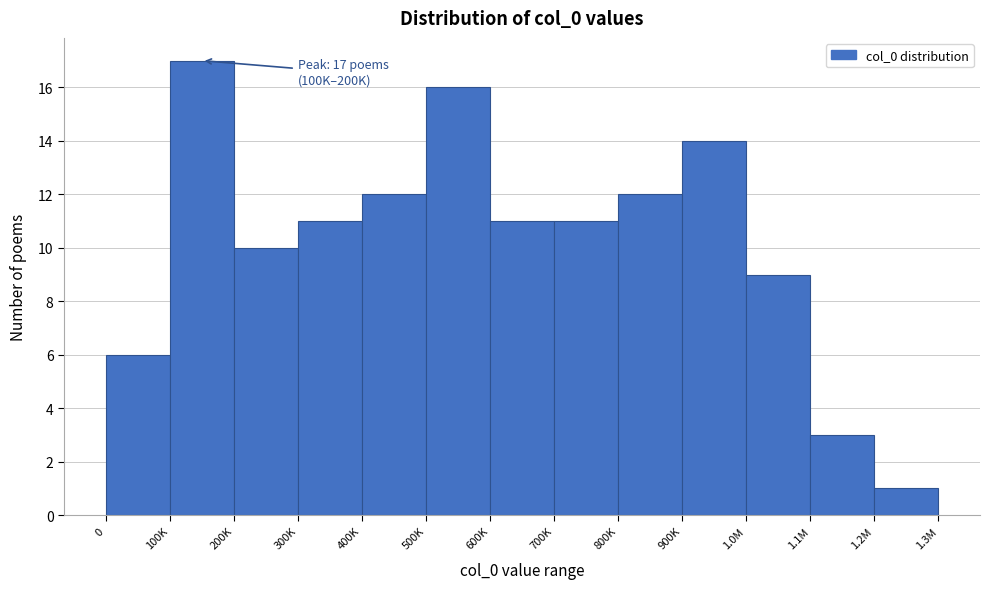

Reading left to right, transcribe all the data shown in this chart.

6	17	10	11	12	16	11	11	12	14	9	3	1